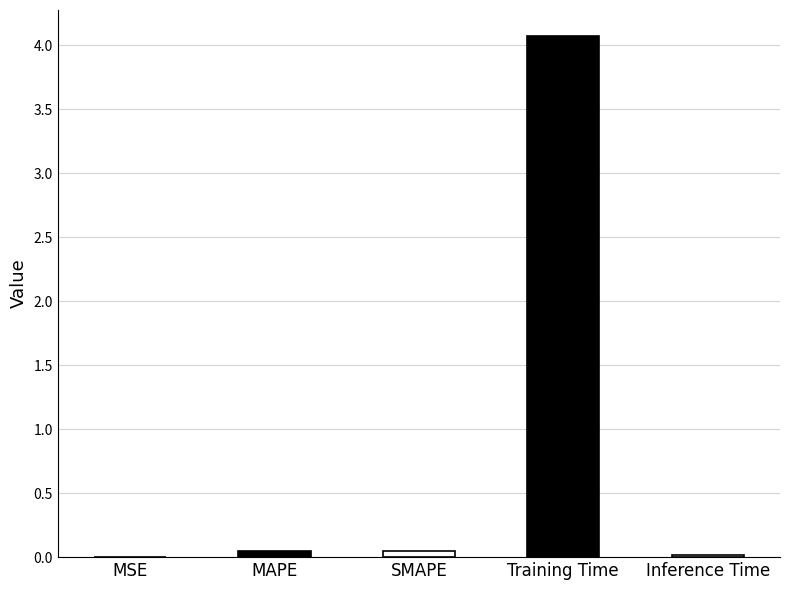

Which label corresponds to the smallest value in the chart?

MSE